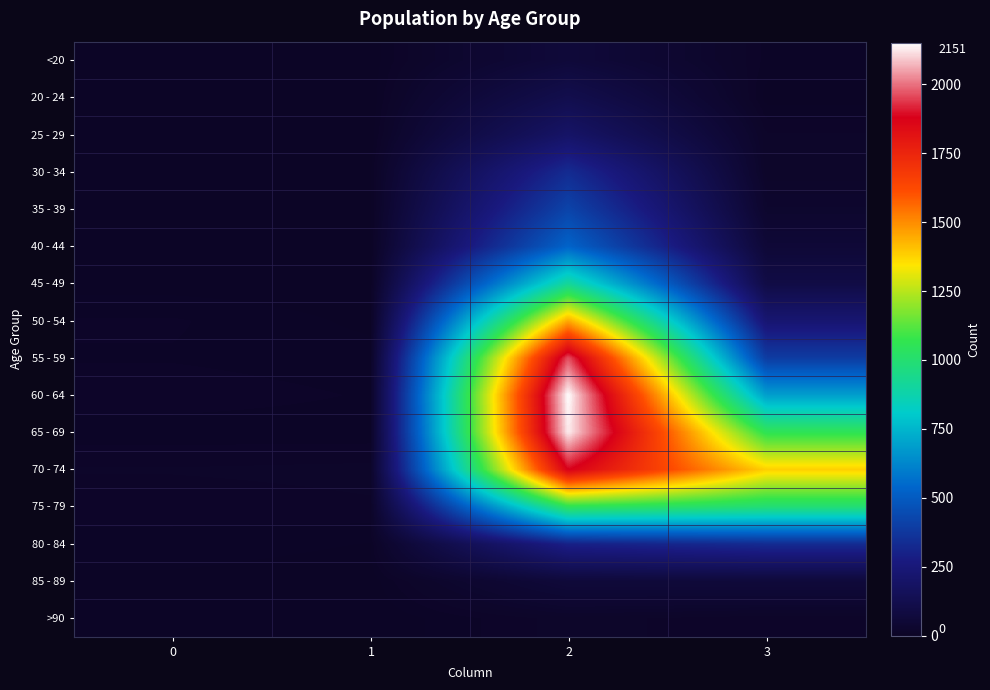

At how many categories does at least one series exceed 1317?

2